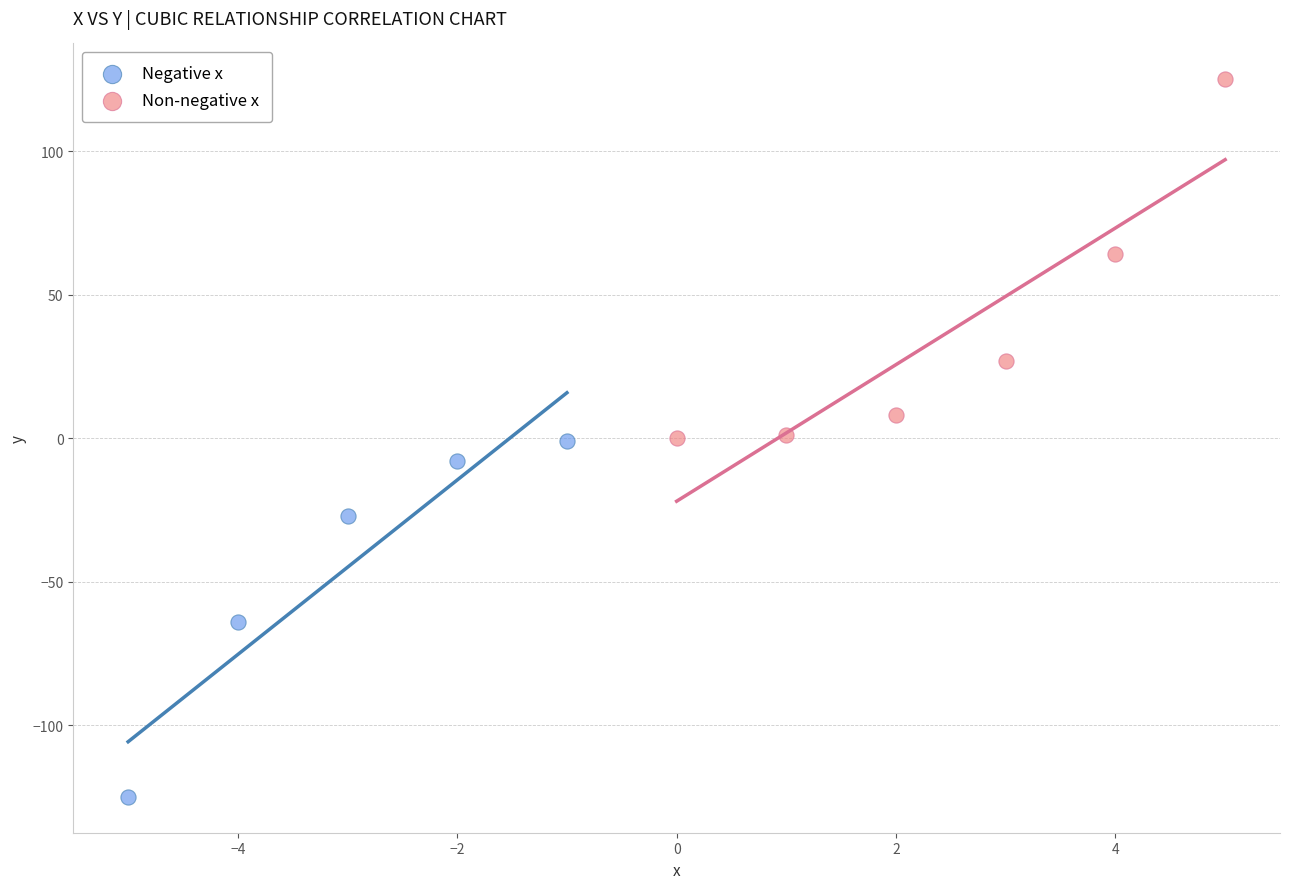

Which series contains the lowest Y value?

Negative x